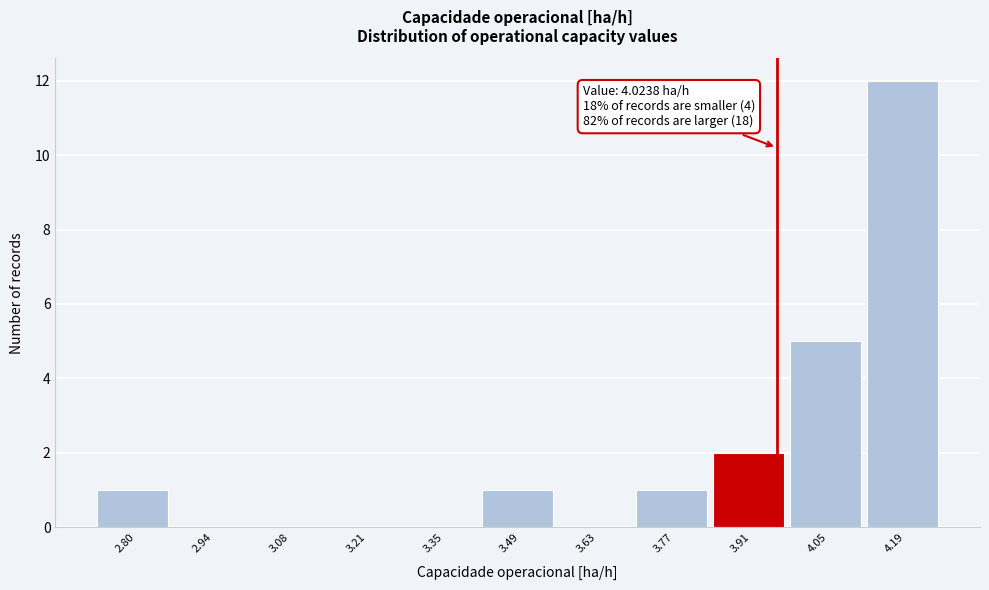

Reading left to right, transcribe all the data shown in this chart.

2.80=1	2.94=0	3.08=0	3.21=0	3.35=0	3.49=1	3.63=0	3.77=1	3.91=2	4.05=5	4.19=12